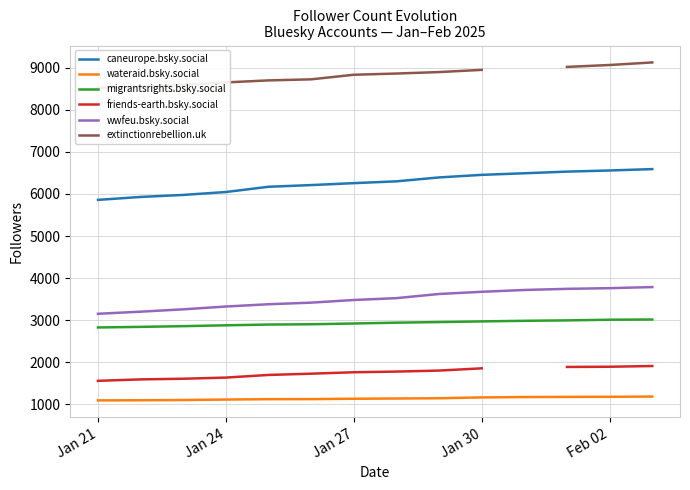

What is the maximum value for wateraid.bsky.social?

1183